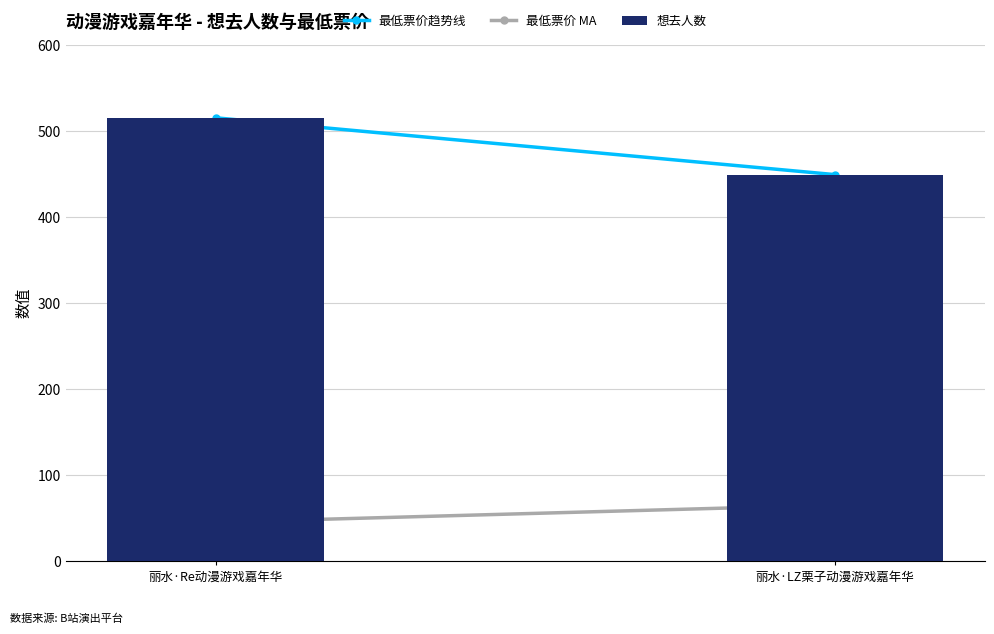

Reading left to right, what are all the values shown in this chart?

515	449